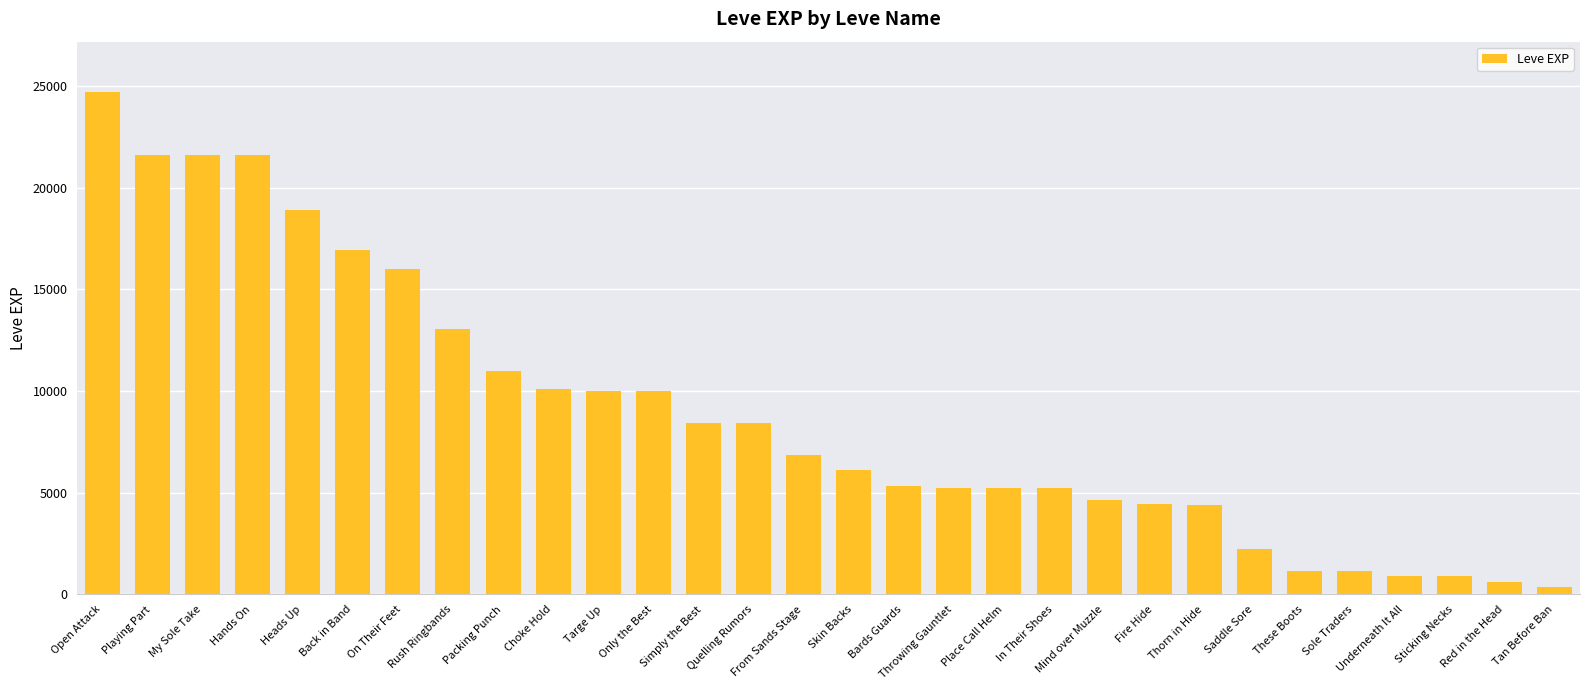

The value at Open Attack is 6374. True or false?

False